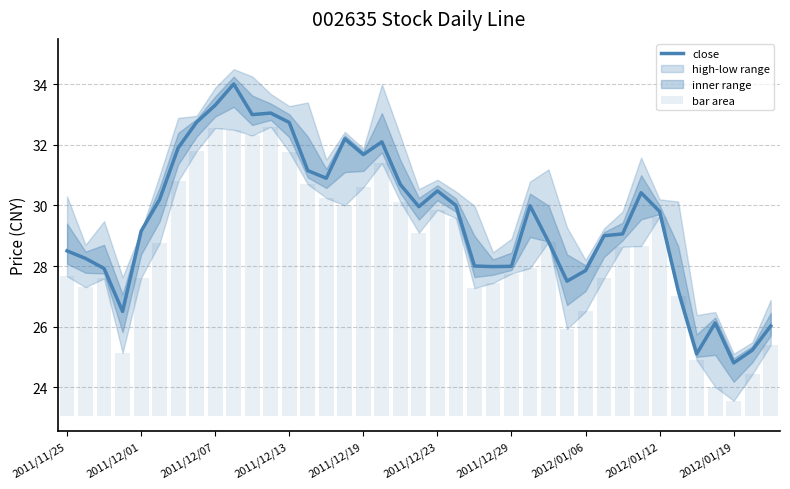

The close series shows 30.7 at 18. True or false?

True